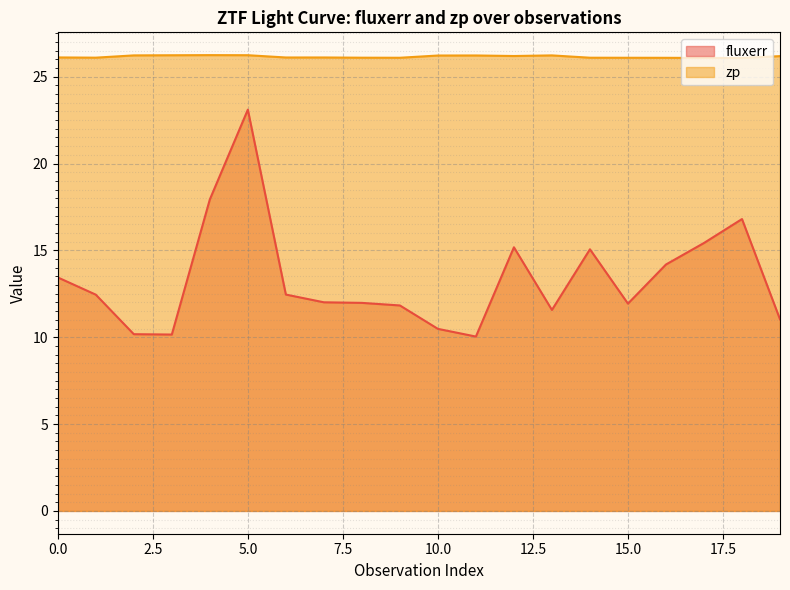

Which series changed the most between 3 and 7?

fluxerr